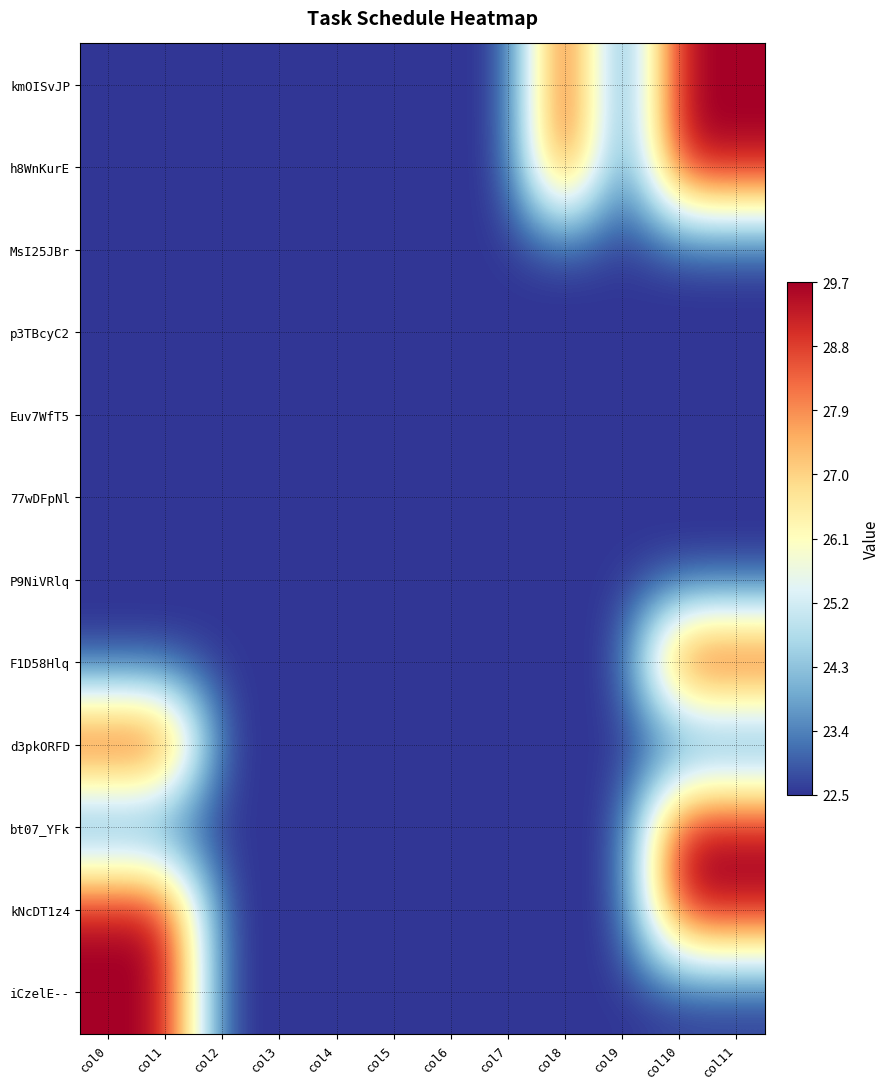

List the series in order of their peak value, lowest first.

MsI25JBr, p3TBcyC2, Euv7WfT5, 77wDFpNl, P9NiVRlq, kmOISvJP, h8WnKurE, F1D58Hlq, d3pkORFD, bt07_YFk, kNcDT1z4, iCzelE--